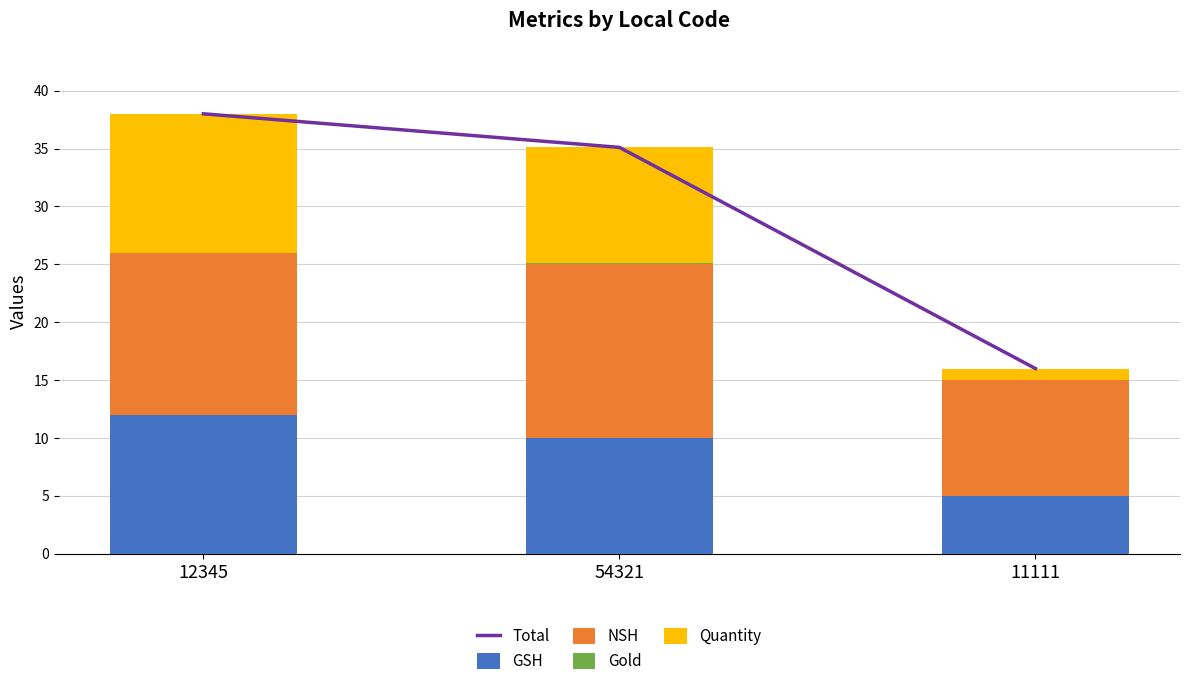

Reading right to left, list all the values displayed in this chart.

Total: 11111=16.0	54321=35.1	12345=38.0
GSH: 11111=5.0	54321=10.0	12345=12.0
NSH: 11111=10.0	54321=15.0	12345=14.0
Gold: 11111=0.0	54321=0.1	12345=0.0
Quantity: 11111=1.0	54321=10.0	12345=12.0